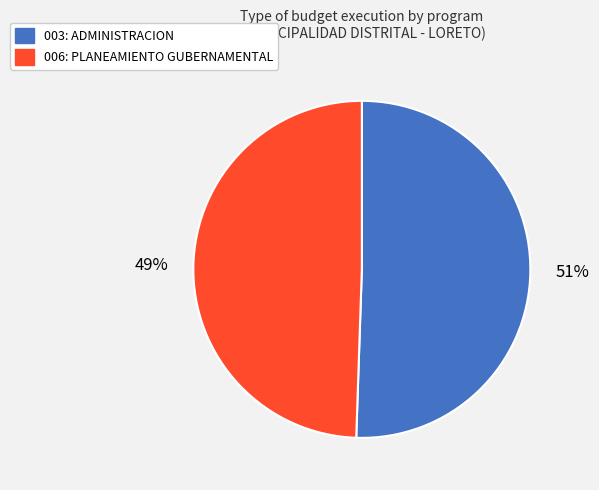

The 006: PLANEAMIENTO GUBERNAMENTAL slice represents 49% of the pie. True or false?

True